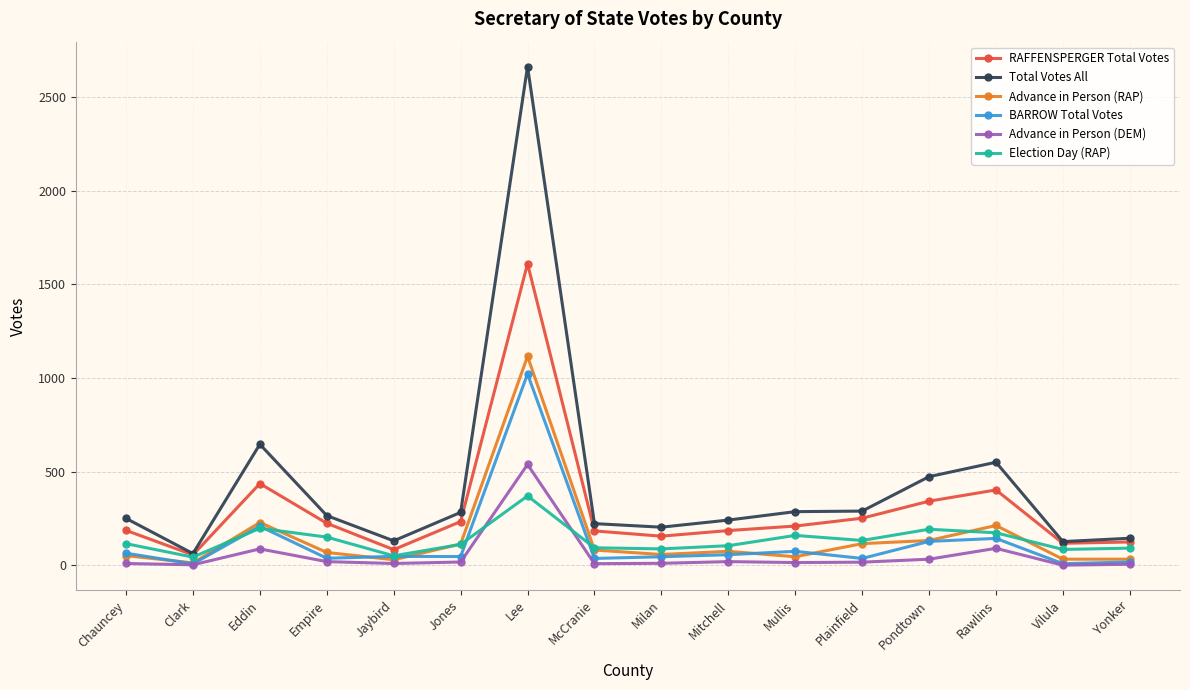

The Advance in Person (DEM) series shows 8 at McCranie. True or false?

True